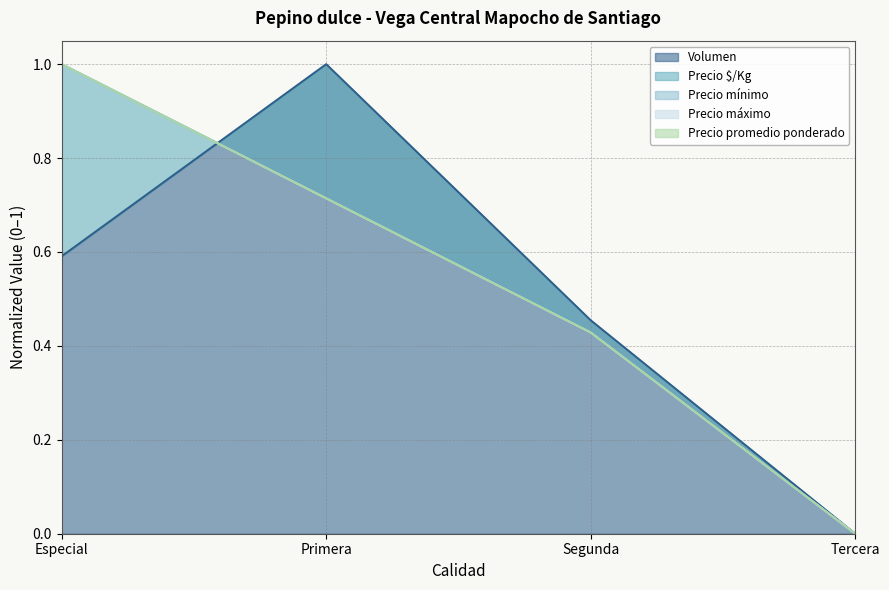

What is the value of the Precio $/Kg point at the 2nd from the left?

0.7